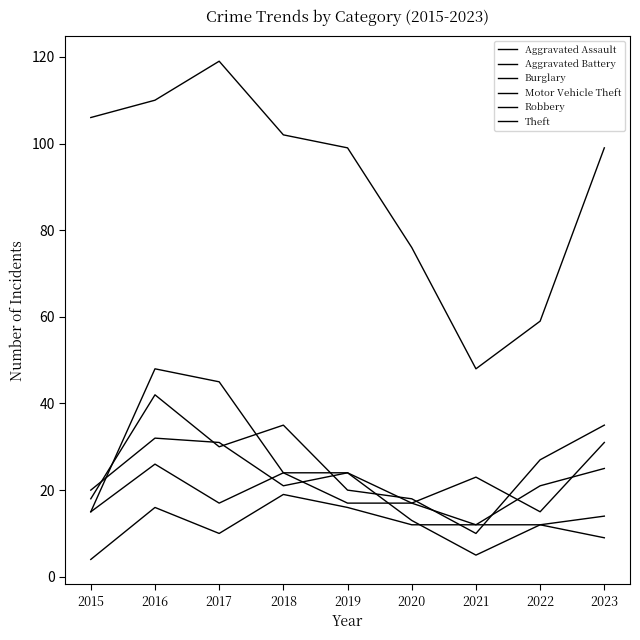

Does the chart have visible grid lines?

No